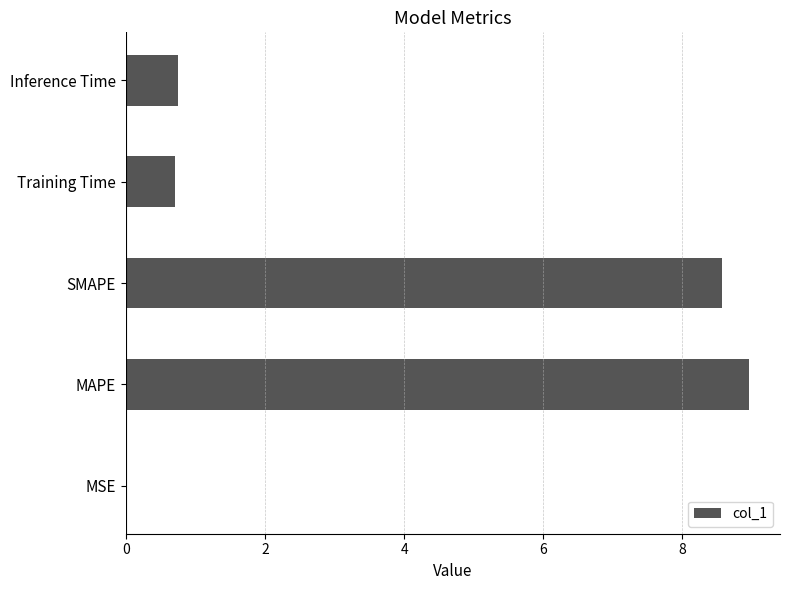

What is the sum of all values?

19.0